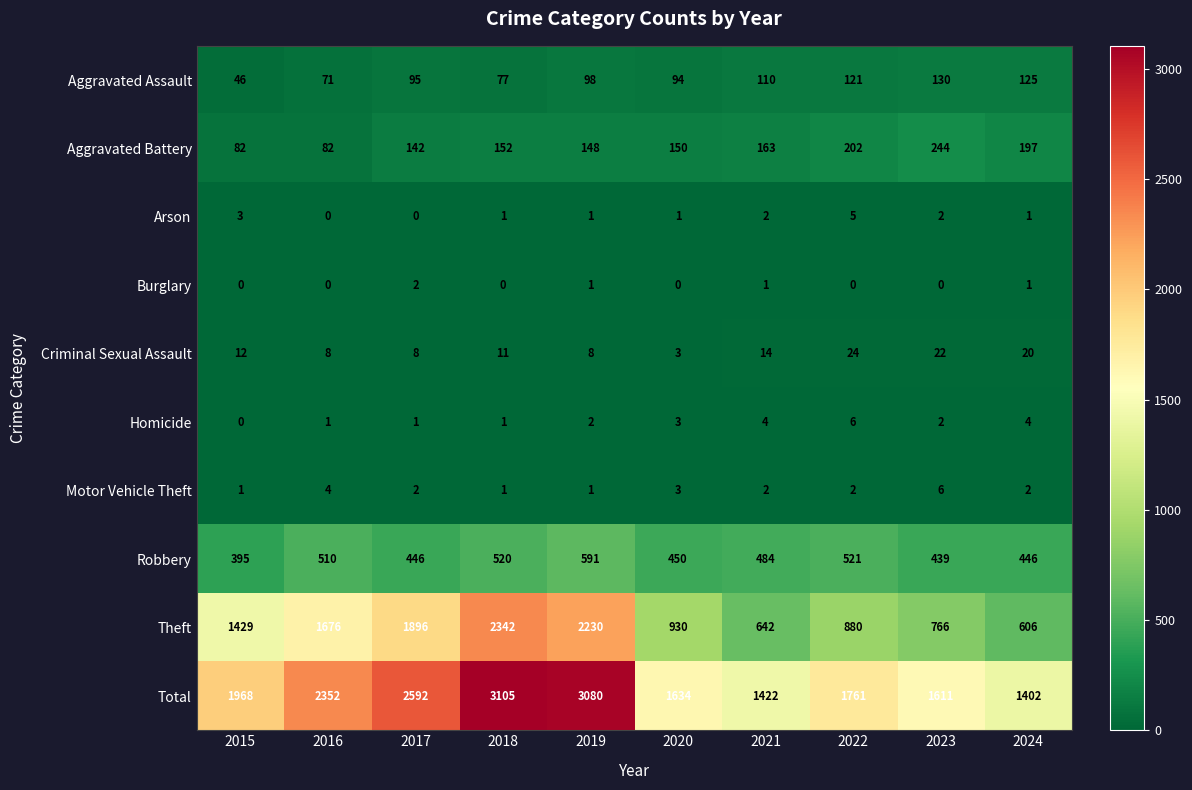

At which category is the sum across all series the highest?

2018